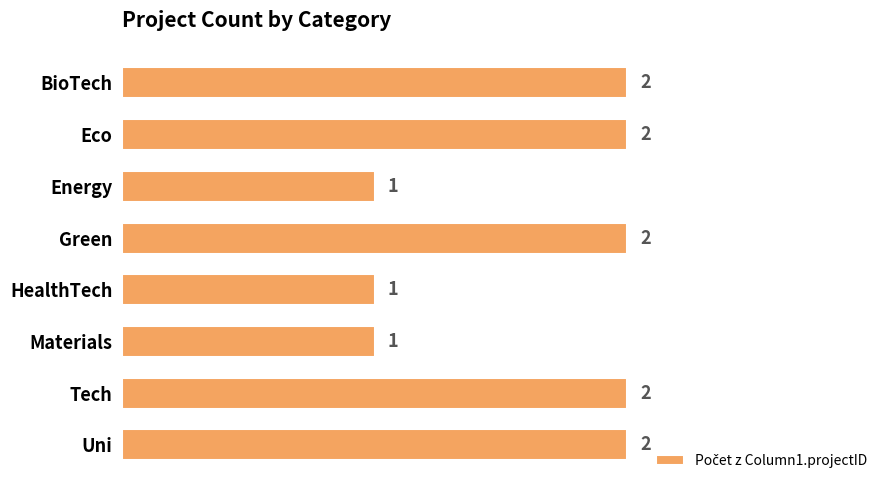

What position from the bottom is Uni?

1